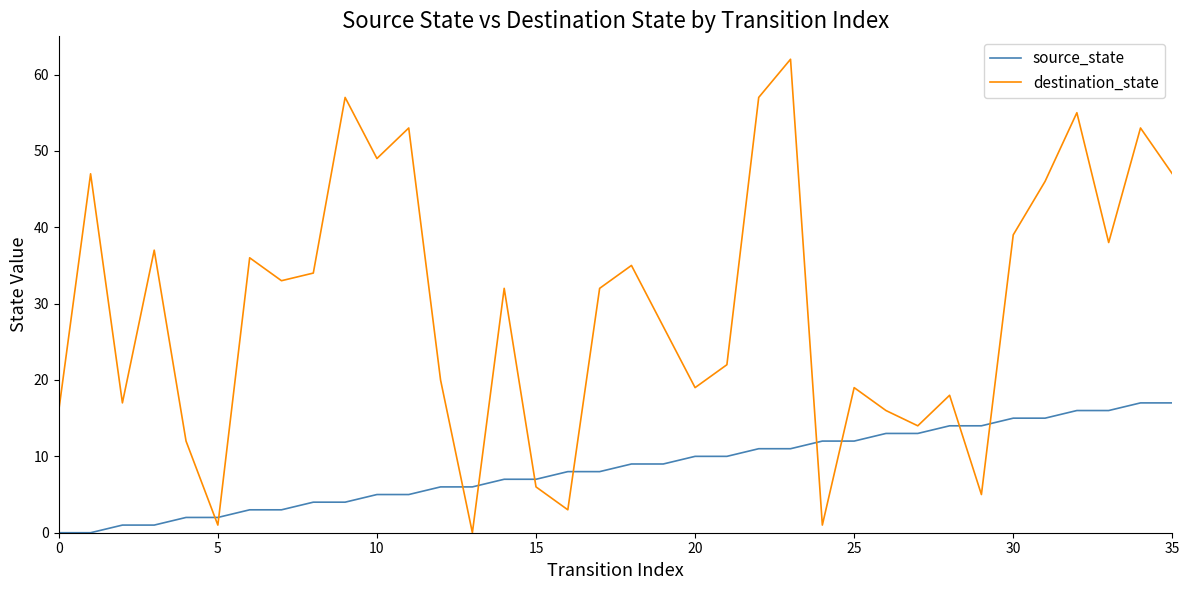

Which series has the largest range (max minus min)?

destination_state